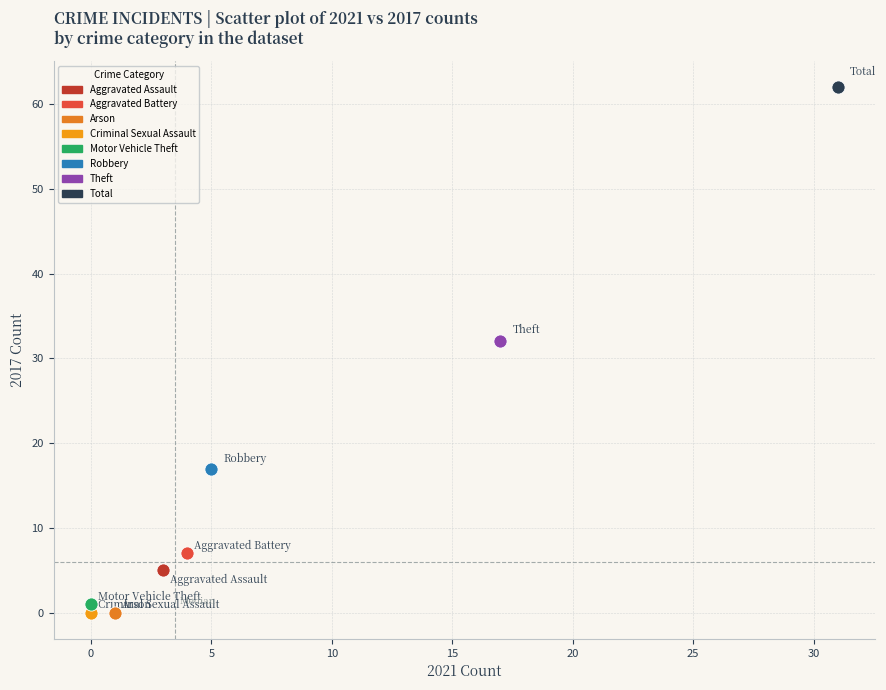

What are all the series names shown in the legend?

Aggravated Assault, Aggravated Battery, Arson, Criminal Sexual Assault, Motor Vehicle Theft, Robbery, Theft, Total